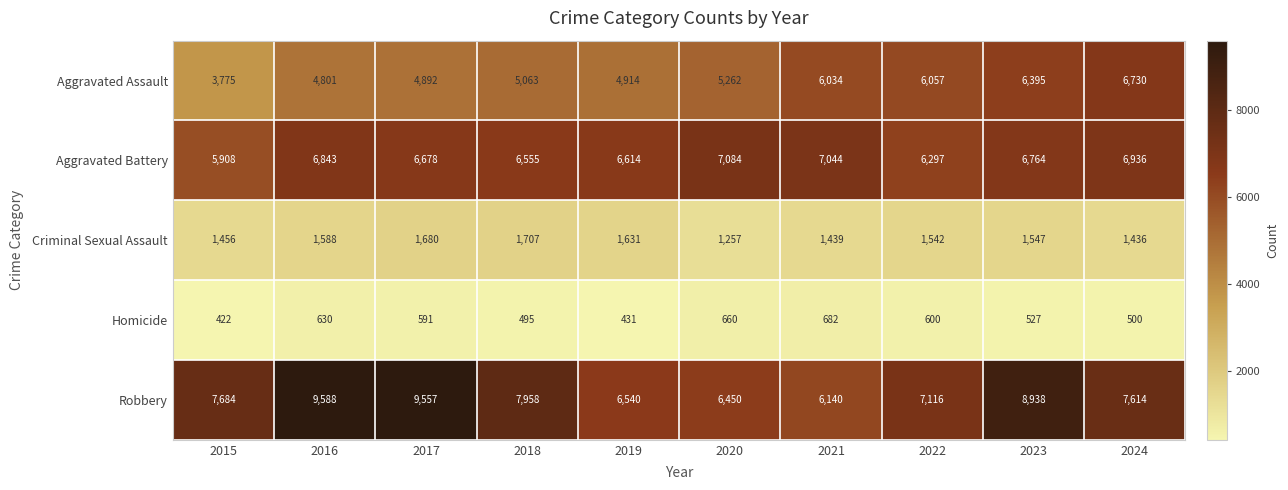

What is the greatest value displayed?

9588